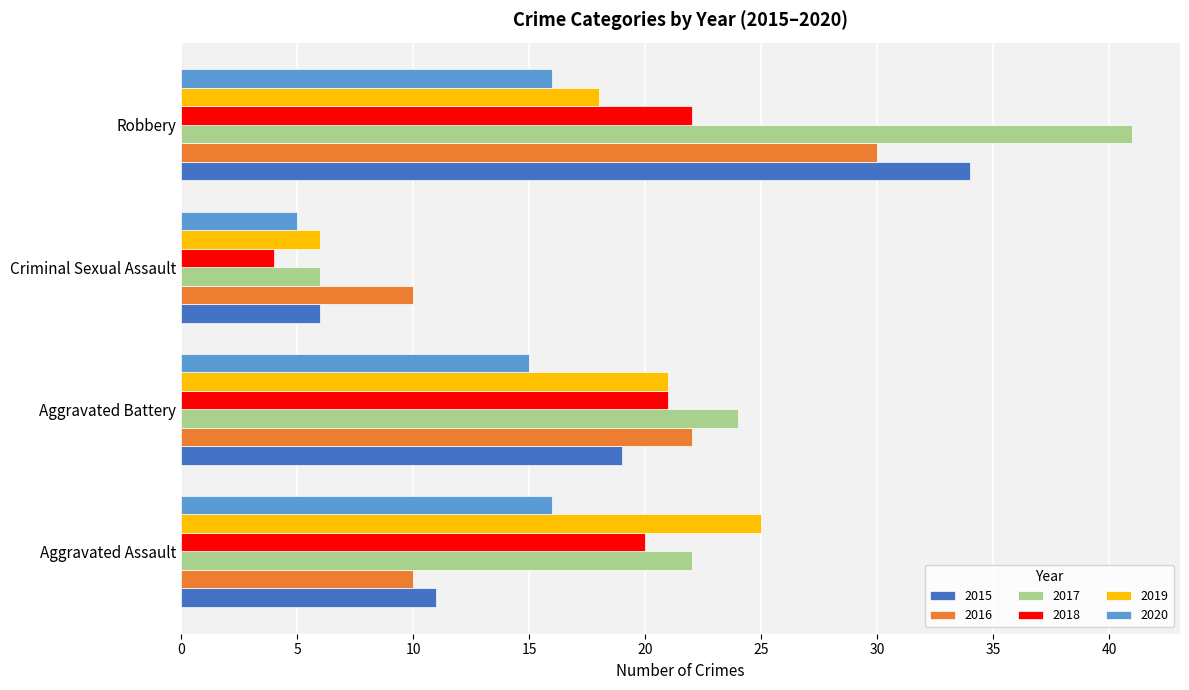

List the series in order of their peak value, lowest first.

2020, 2018, 2019, 2016, 2015, 2017